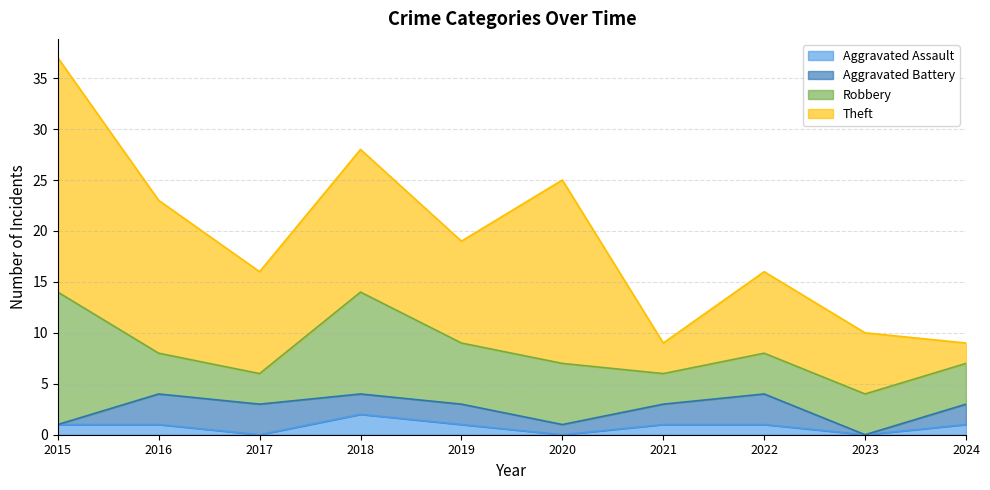

List the series in order of their peak value, lowest first.

Aggravated Assault, Aggravated Battery, Robbery, Theft